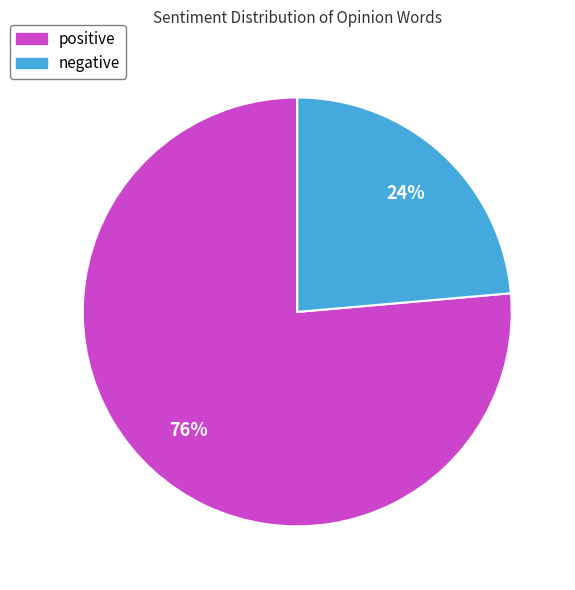

Between negative and positive, which is larger?

positive